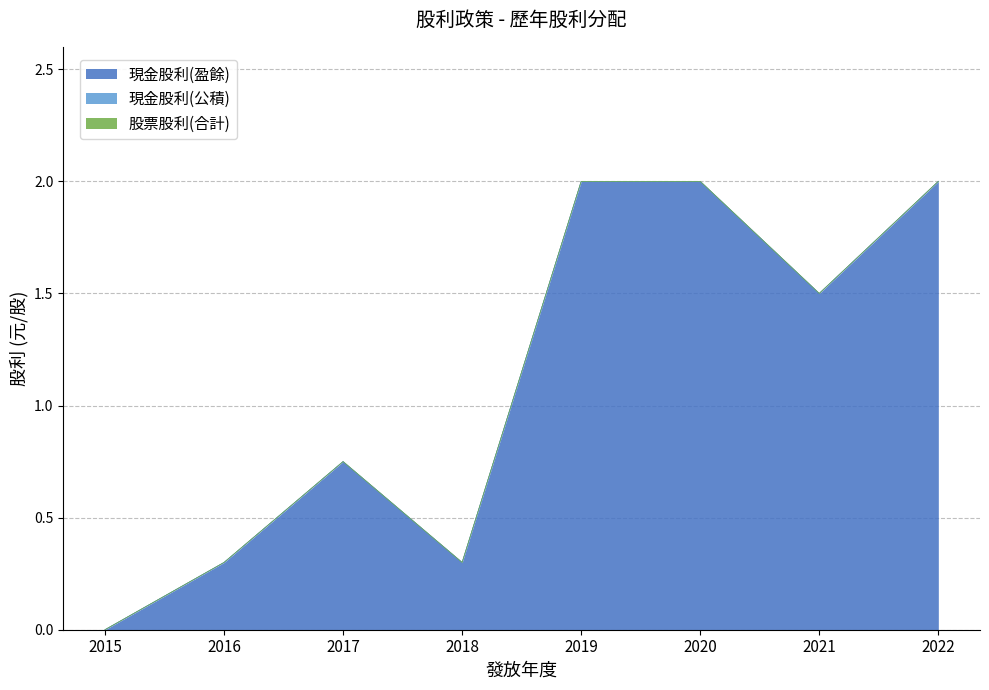

True or false: 現金股利(公積) has more than 2 points higher than both neighbors.

False